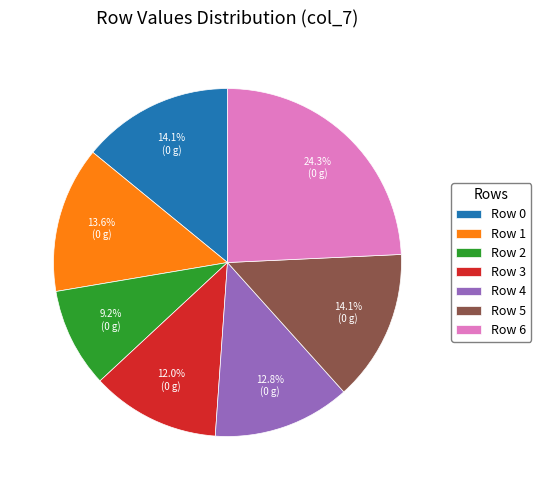

To the nearest percent, what is the difference between the Row 4 and Row 3 slice percentages?

1%